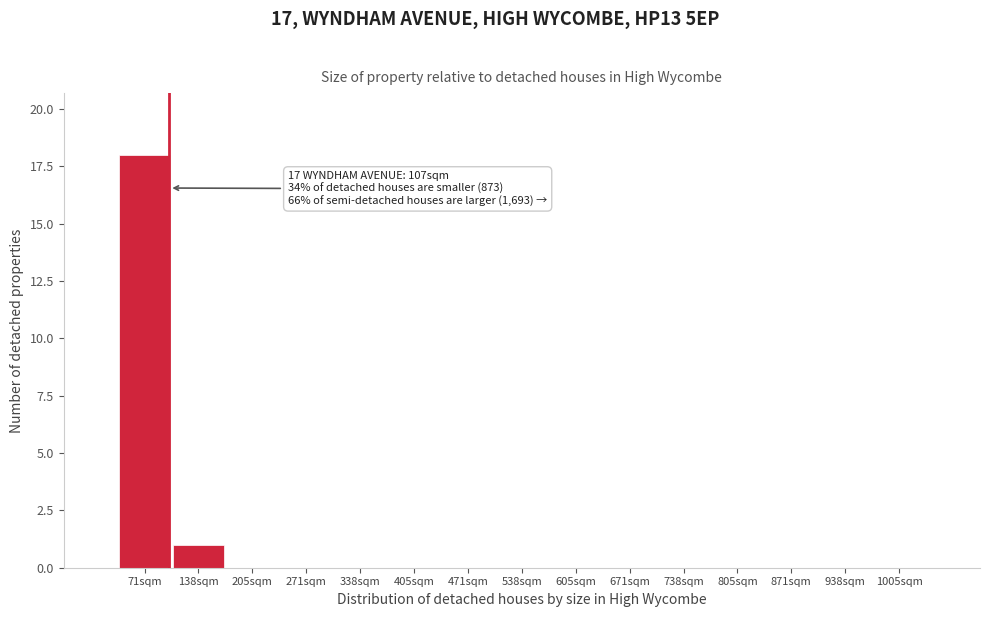

Which range on the x-axis has the tallest bar?

40 to 100